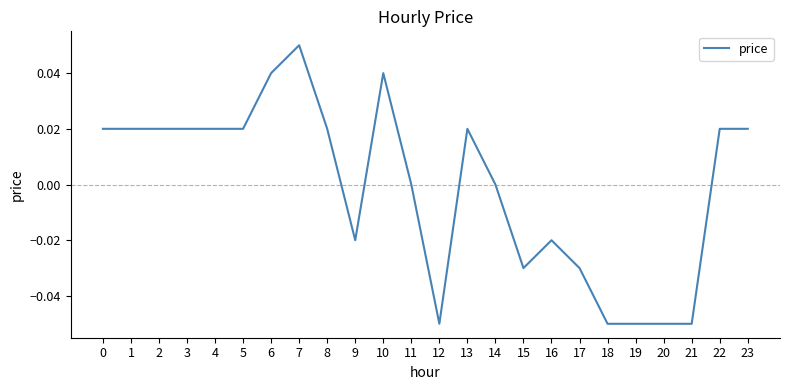

What is the change in value from 18 to 22?

+0.1